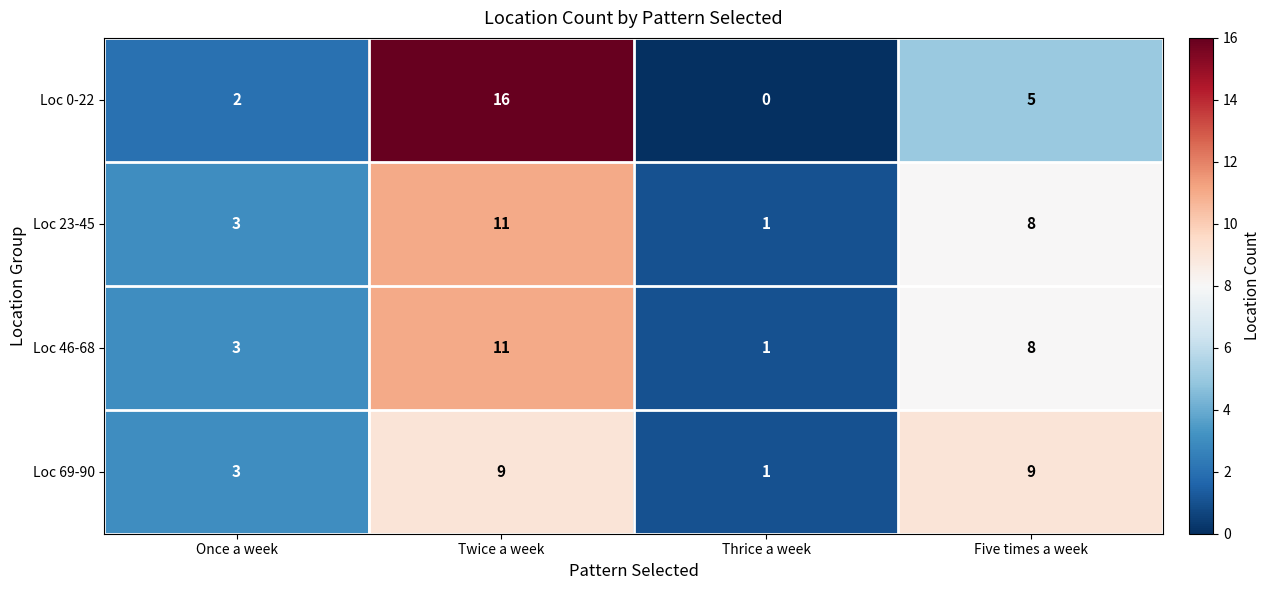

How many Loc 0-22 values are between 2 and 16?

3